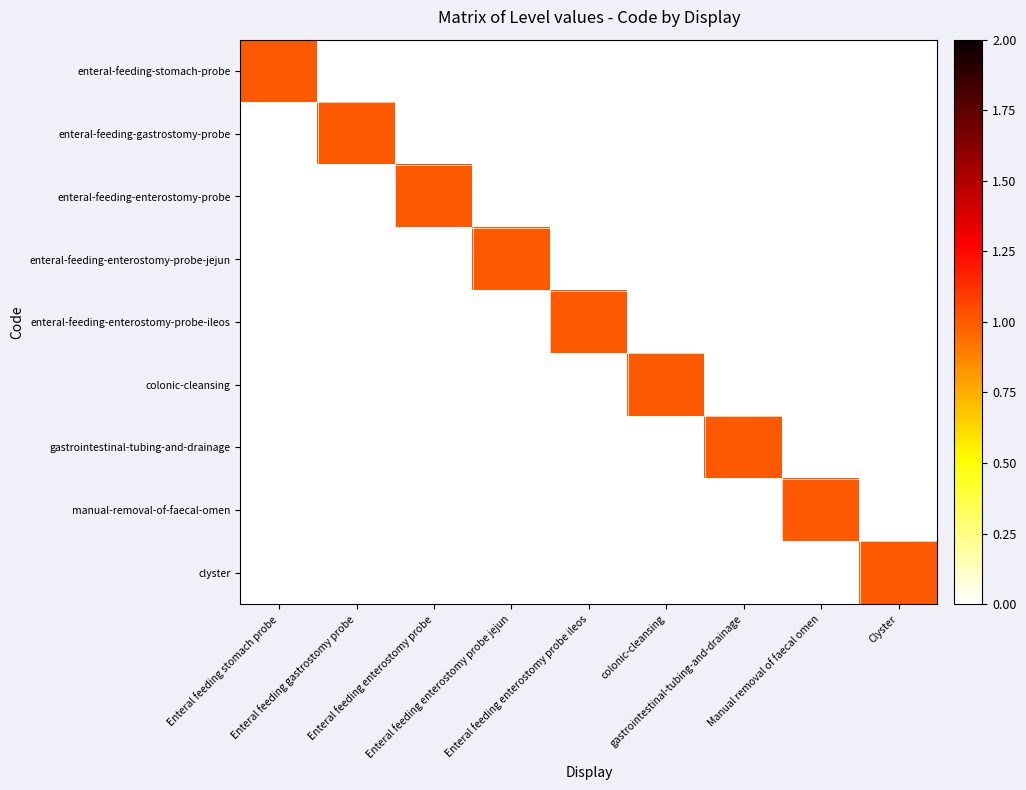

Which has a higher value, Manual removal of faecal omen or Enteral feeding stomach probe?

Enteral feeding stomach probe